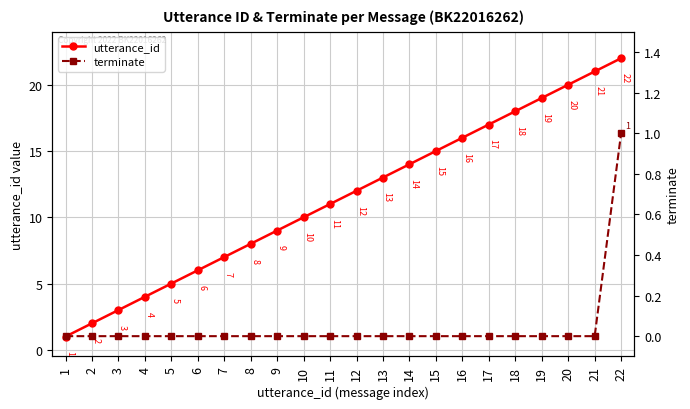

List the series in order of their overall mean, highest first.

utterance_id, terminate